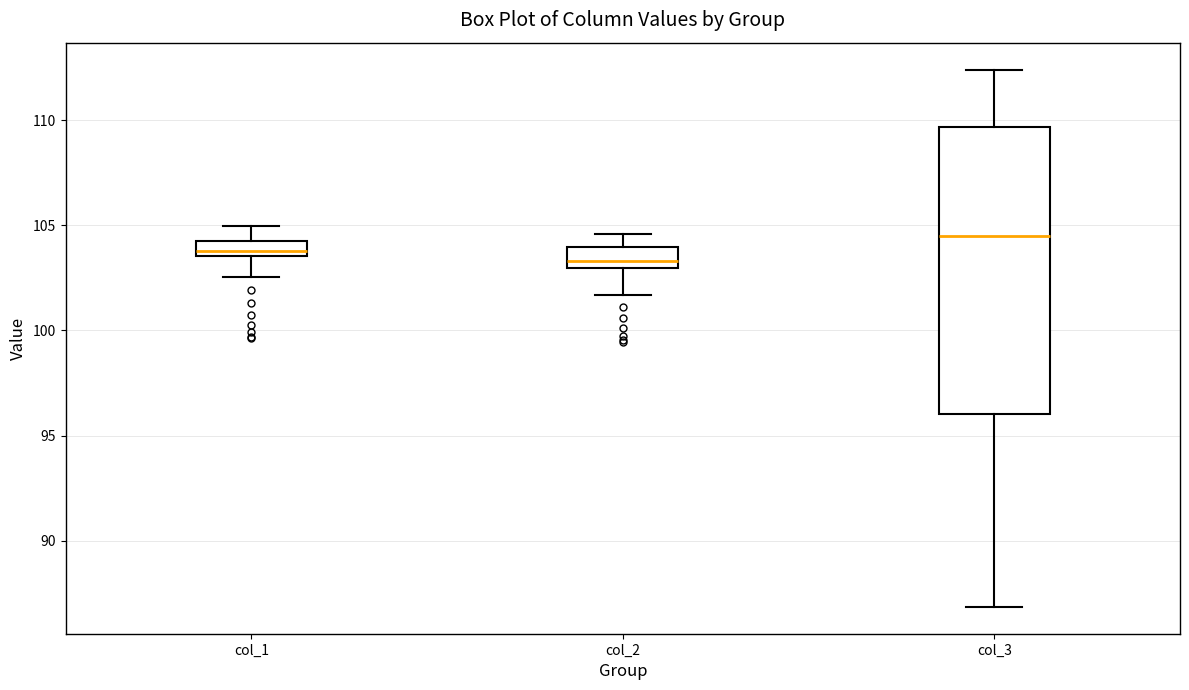

Where is the lower edge of the box for col_3 on the y-axis? The values are not printed on the chart, so give them approximately, as read against the axis.

96.0